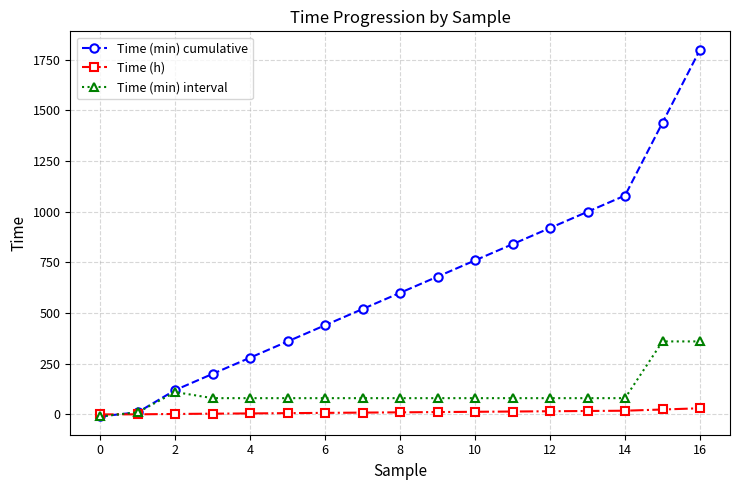

What are all the series names shown in the legend?

Time (min) cumulative, Time (h), Time (min) interval